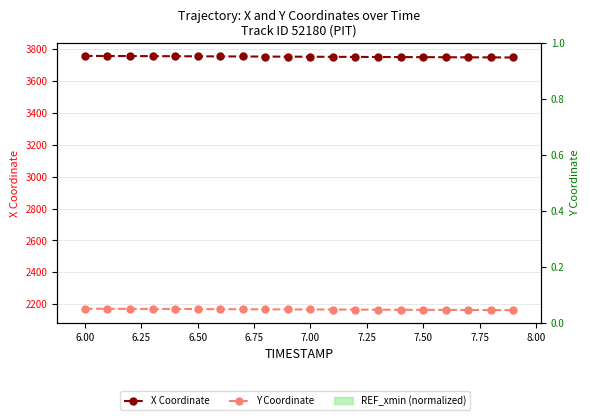

Rank the series at 8.00 from lowest to highest value.

REF_xmin (normalized), Y Coordinate, X Coordinate